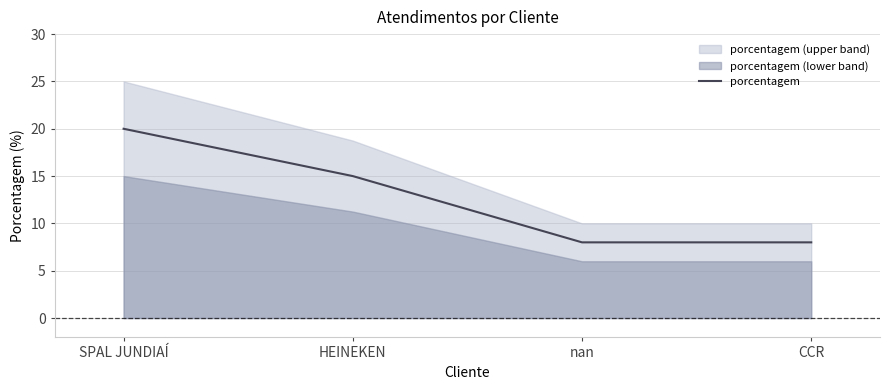

What is the greatest value displayed?

20